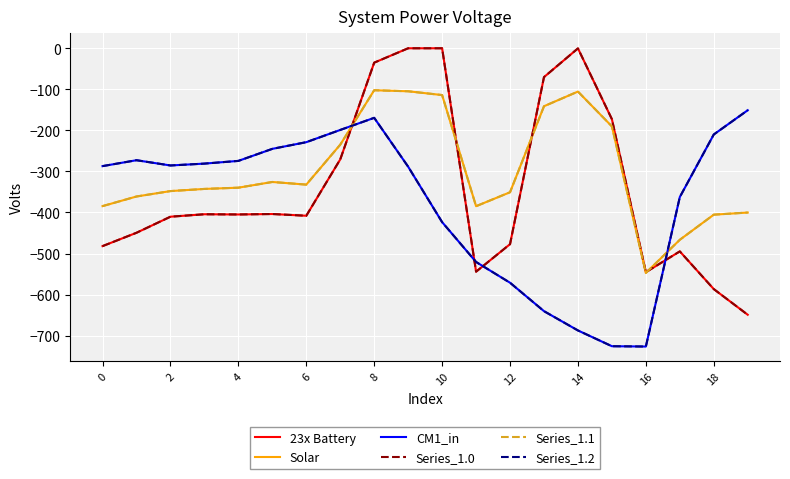

Rank the series by their maximum value, from lowest to highest.

CM1_in, Series_1.2, Solar, Series_1.1, 23x Battery, Series_1.0